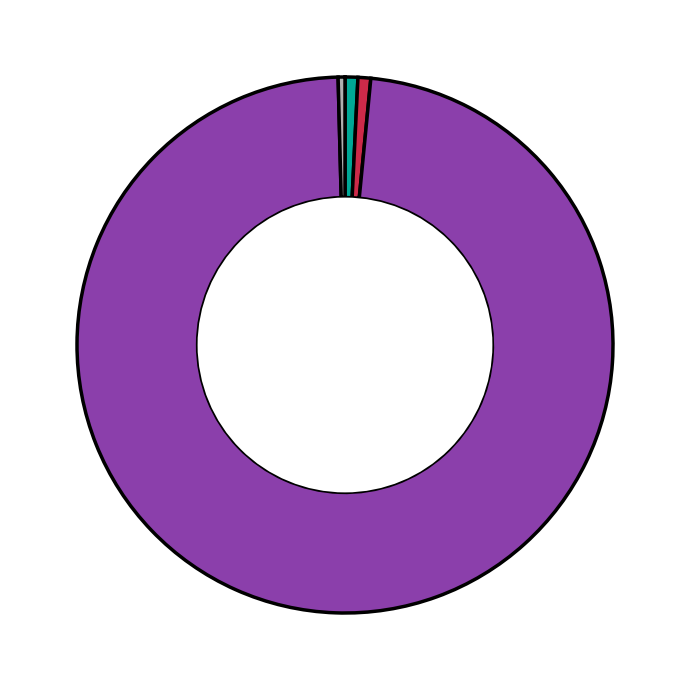

How many slices are in this pie chart?

5